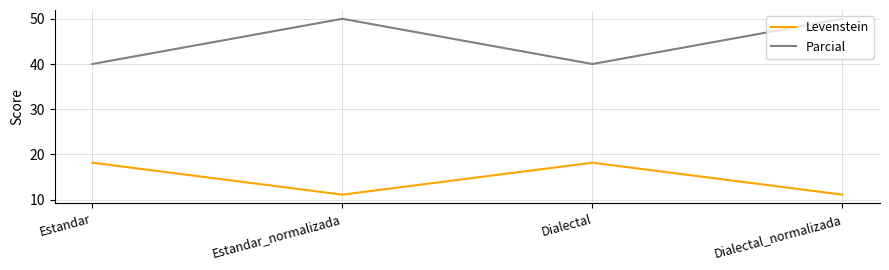

The value of Levenstein at Dialectal_normalizada is 11.1. True or false?

True